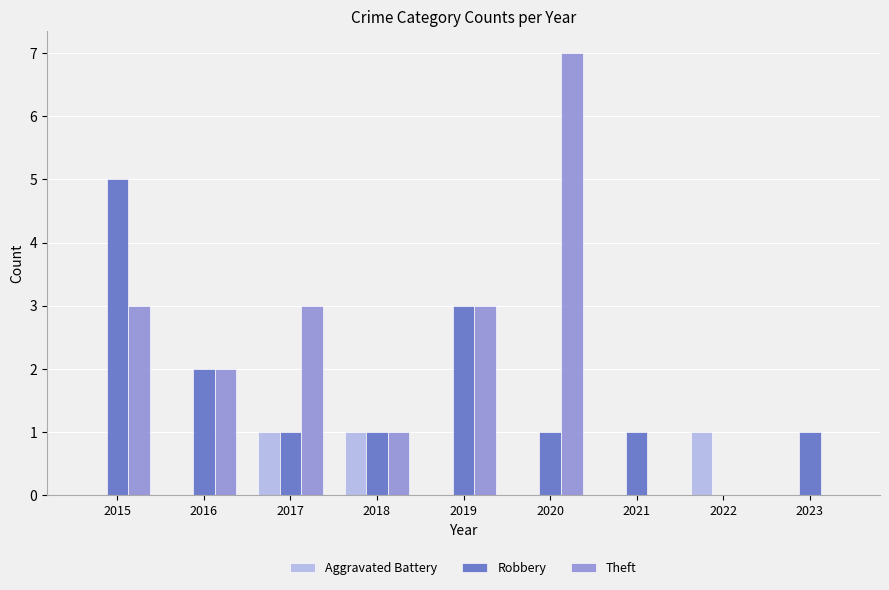

Reading left to right, transcribe all the data shown in this chart.

Aggravated Battery: 2015=0	2016=0	2017=1	2018=1	2019=0	2020=0	2021=0	2022=1	2023=0
Robbery: 2015=5	2016=2	2017=1	2018=1	2019=3	2020=1	2021=1	2022=0	2023=1
Theft: 2015=3	2016=2	2017=3	2018=1	2019=3	2020=7	2021=0	2022=0	2023=0